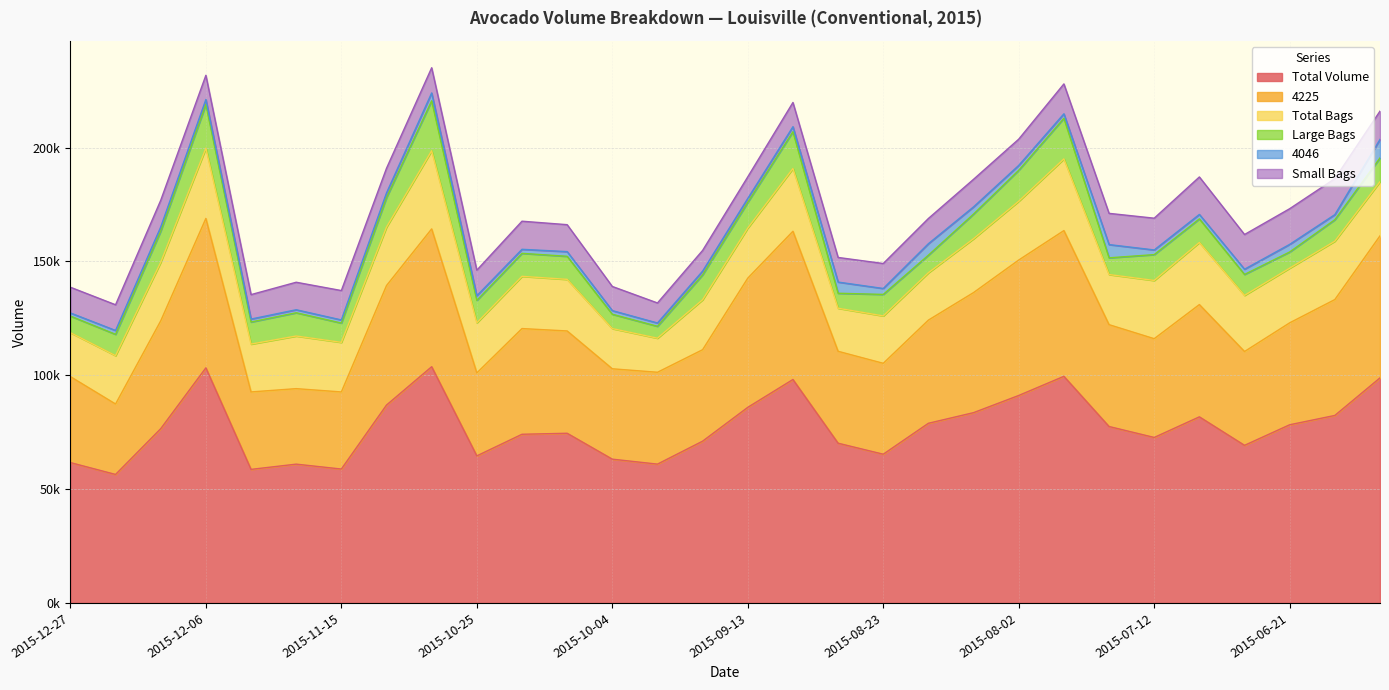

True or false: Large Bags and 4046 intersect in this chart.

False